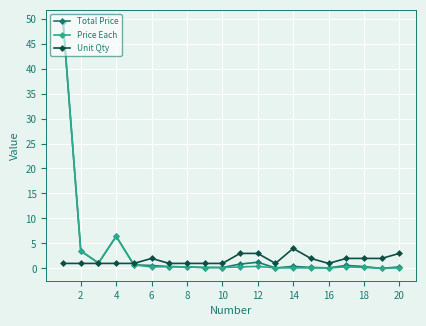

What is the greatest value displayed?

49.3